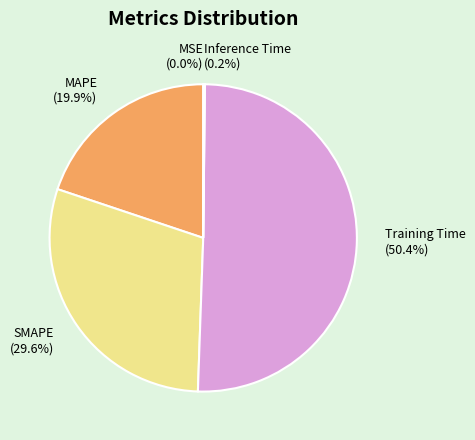

What portion of the pie excludes MAPE?

80.1%